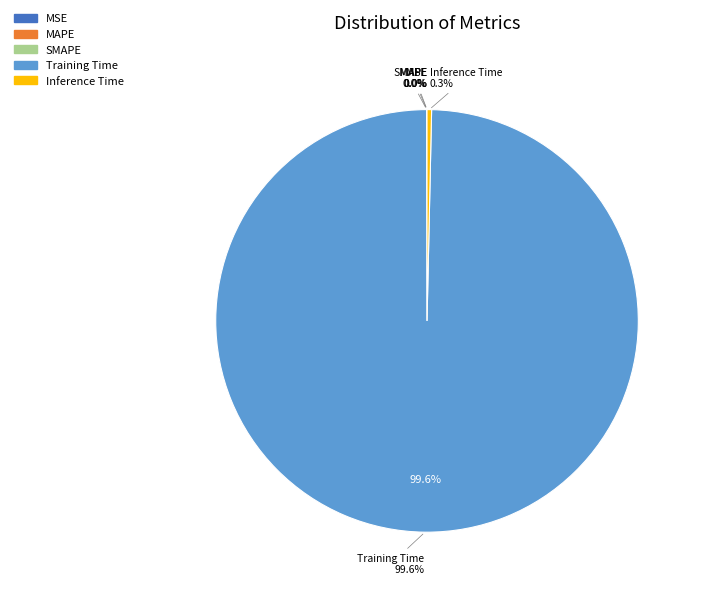

Is SMAPE the majority of the pie?

No